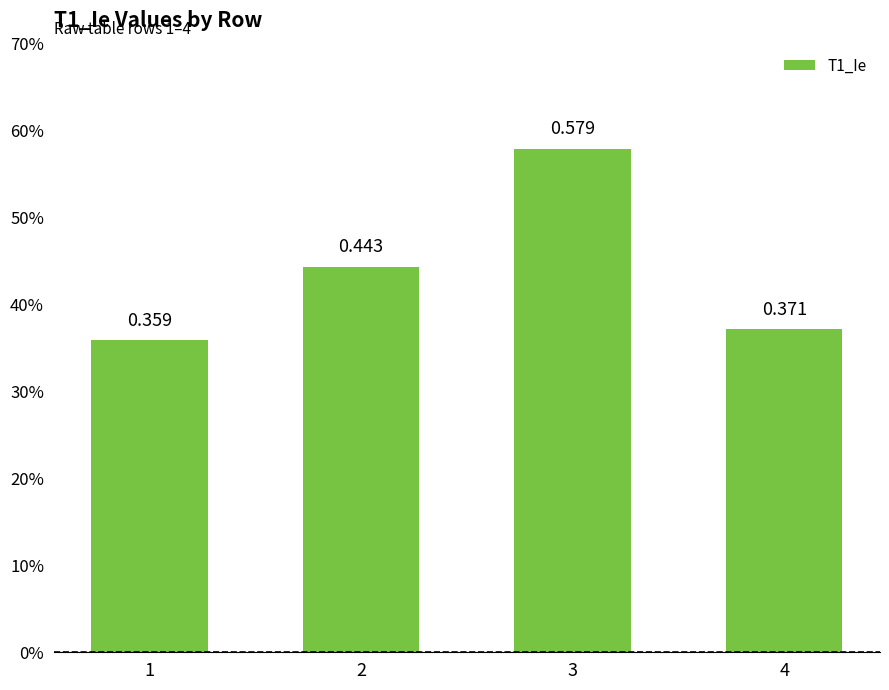

What value does the data have at 2?

0.4